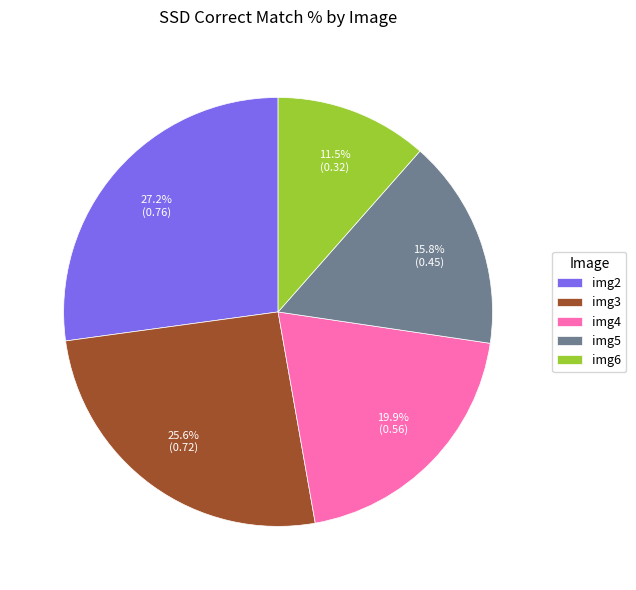

To the nearest percent, what is the difference between the largest and smallest slice percentages?

16%